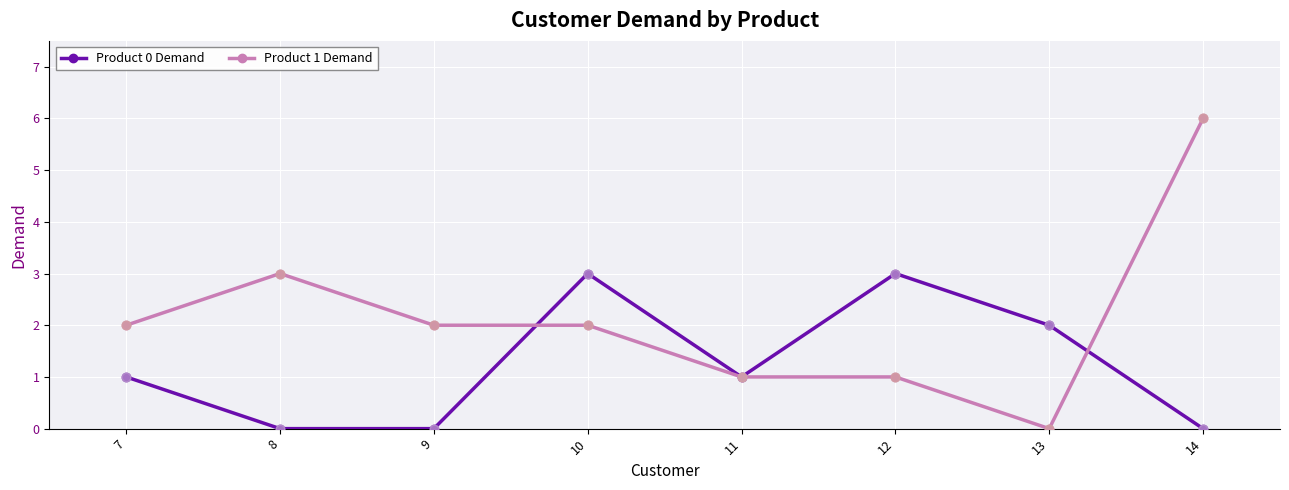

At which category is the sum across all series the highest?

14